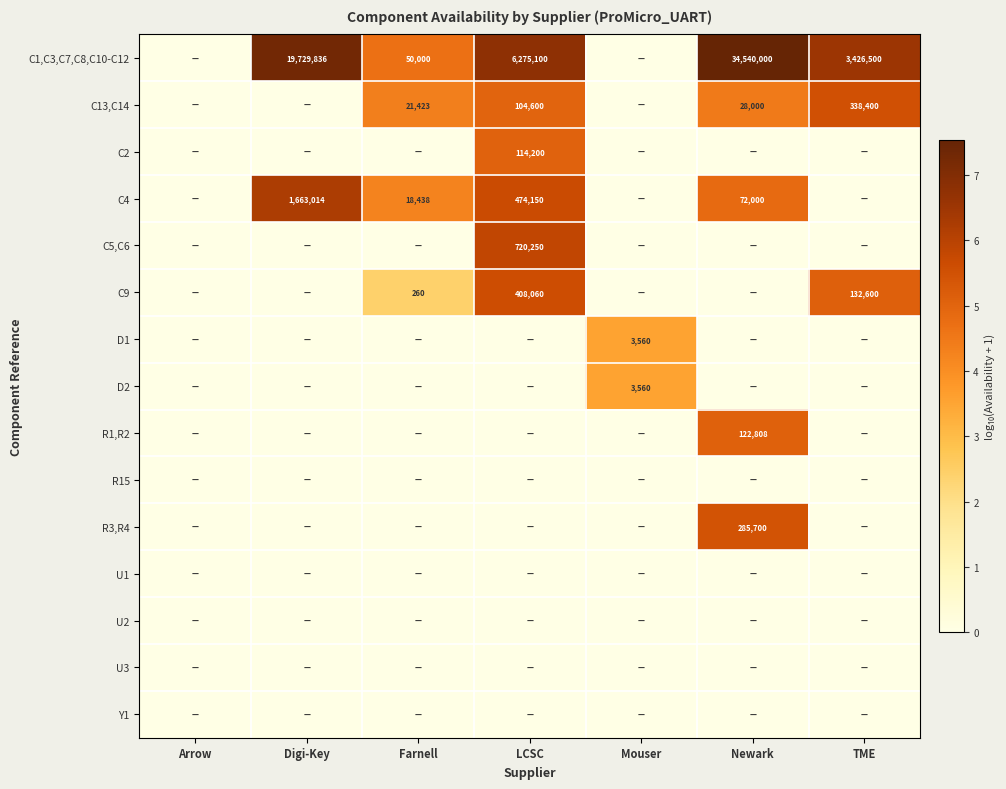

Is it true that C1,C3,C7,C8,C10-C12 equals 2960131 at LCSC?

False